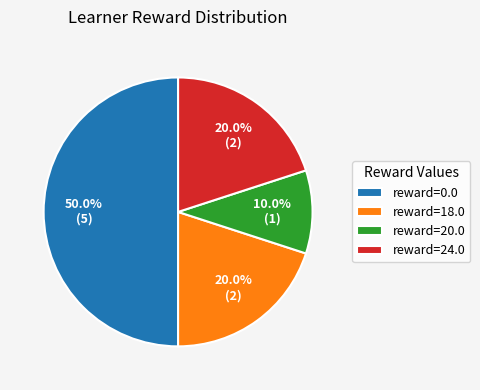

Does reward=24.0 account for over 50% of the chart?

No